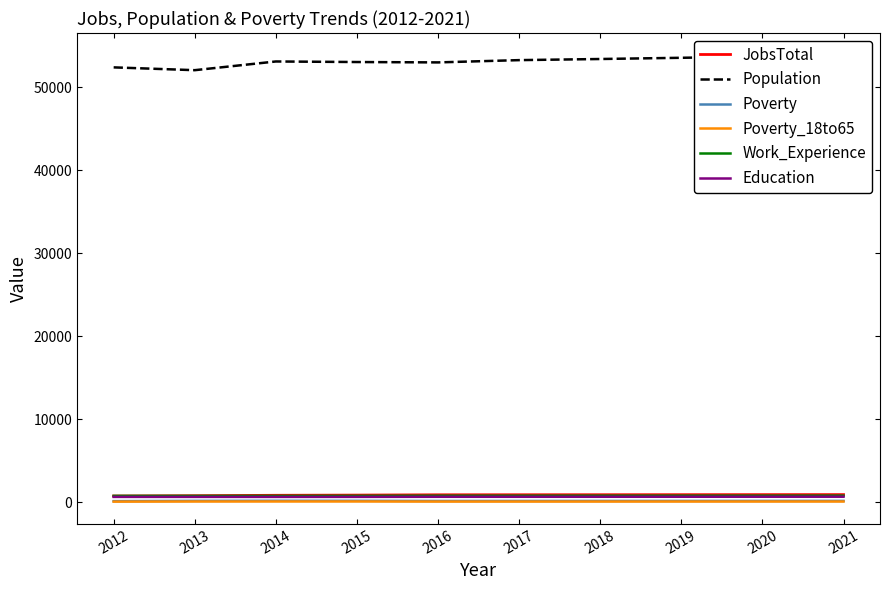

Reading right to left, what are all the values shown in this chart?

JobsTotal: 2021=921	2020=916	2019=911	2018=906	2017=902	2016=897	2015=861	2014=838	2013=788	2012=751
Population: 2021=53823	2020=53676	2019=53528	2018=53381	2017=53246	2016=52972	2015=53017	2014=53084	2013=52035	2012=52373
Poverty: 2021=161	2020=159	2019=157	2018=156	2017=154	2016=152	2015=171	2014=178	2013=165	2012=134
Poverty_18to65: 2021=88	2020=87	2019=86	2018=84	2017=83	2016=82	2015=94	2014=92	2013=89	2012=74
Work_Experience: 2021=794	2020=792	2019=791	2018=789	2017=787	2016=786	2015=773	2014=767	2013=765	2012=768
Education: 2021=667	2020=665	2019=663	2018=661	2017=659	2016=658	2015=647	2014=642	2013=645	2012=645